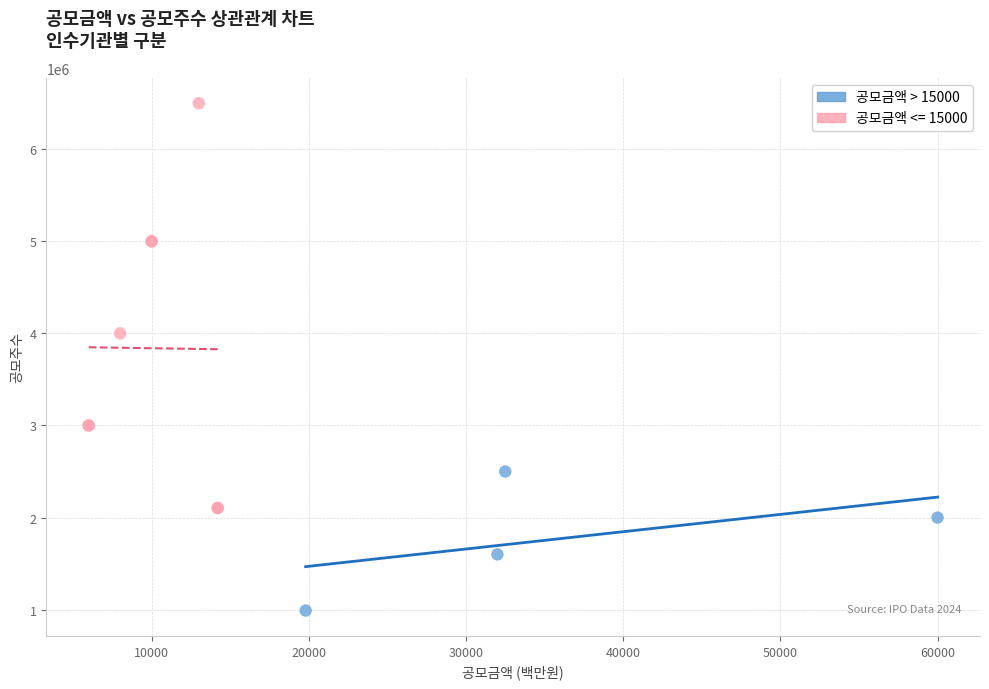

Which series has the widest spread of Y values?

공모금액 <= 15000